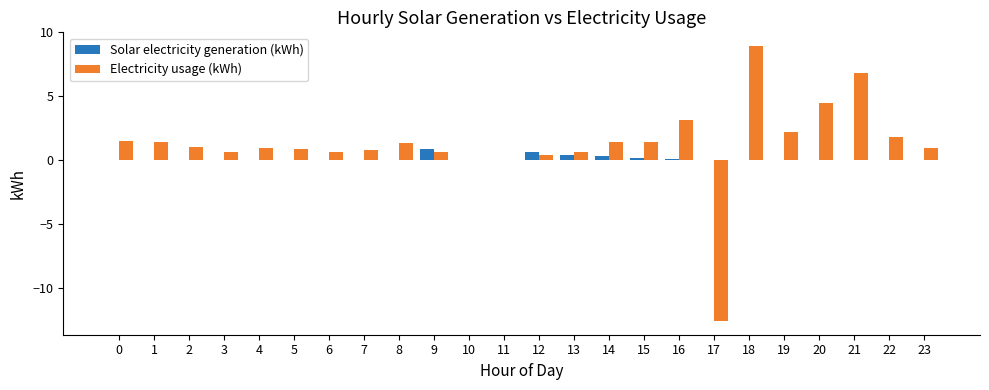

Count the number of data series in this chart.

2